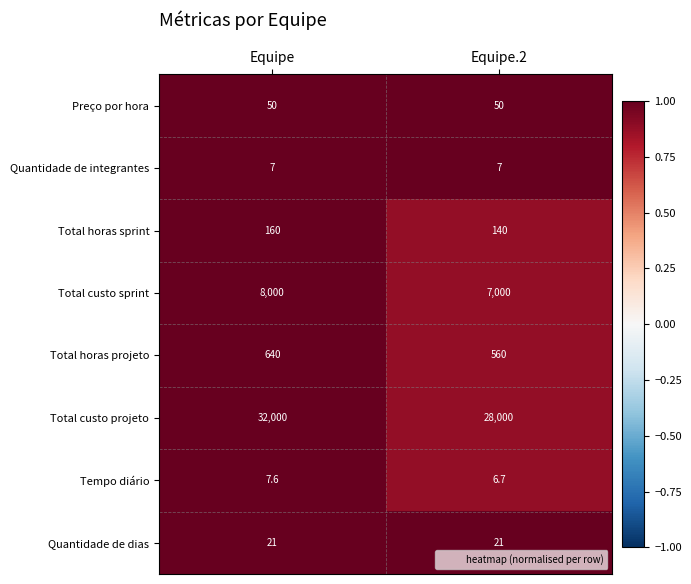

The value of Total custo projeto at Equipe is 13091.0. True or false?

False